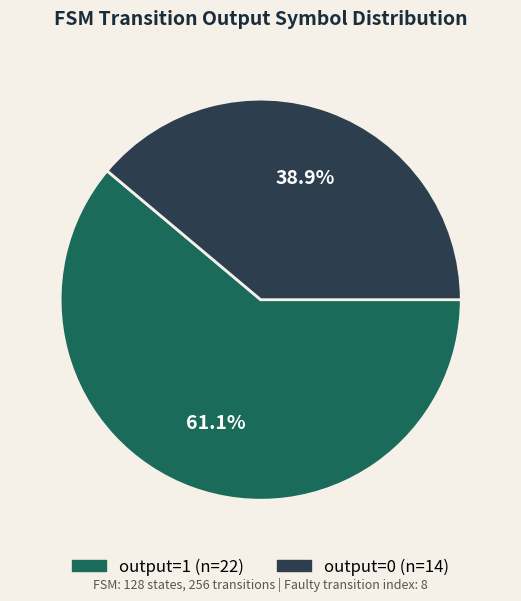

What portion of the pie excludes output=1?

38.9%